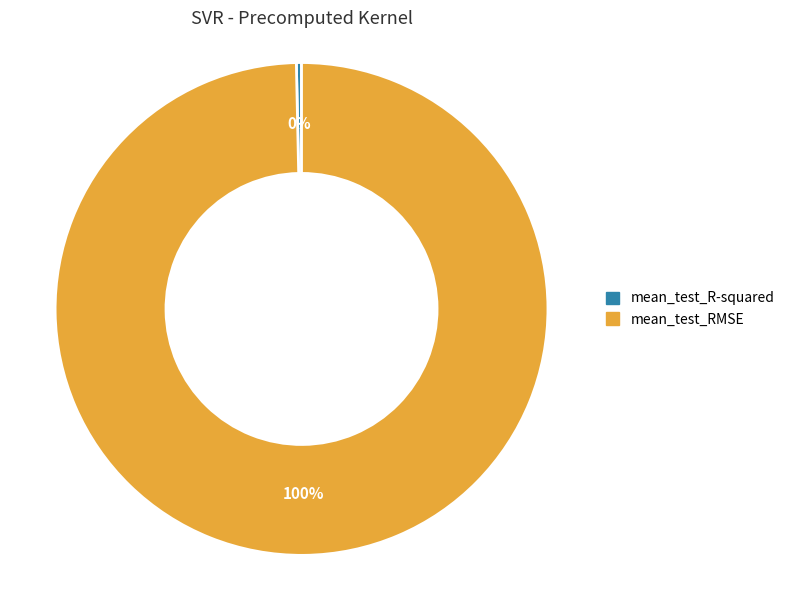

To the nearest percent, what percentage of the pie is mean_test_RMSE?

100%